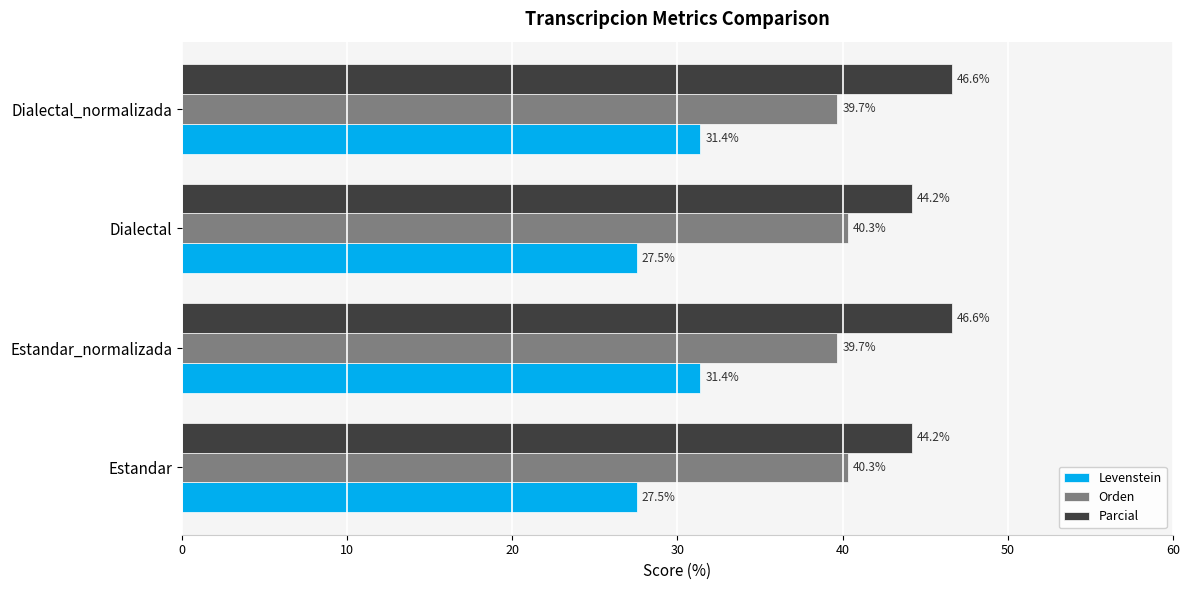

List the series in order of their overall mean, lowest first.

Levenstein, Orden, Parcial